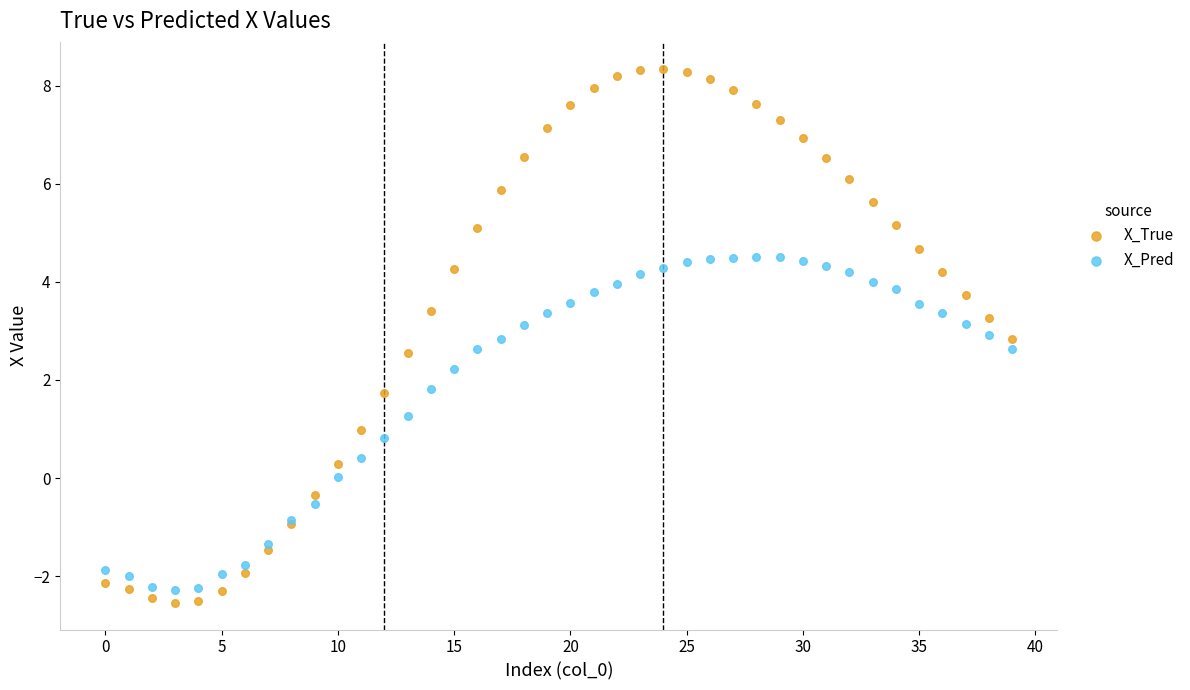

Which series has the widest spread of Y values?

X_True